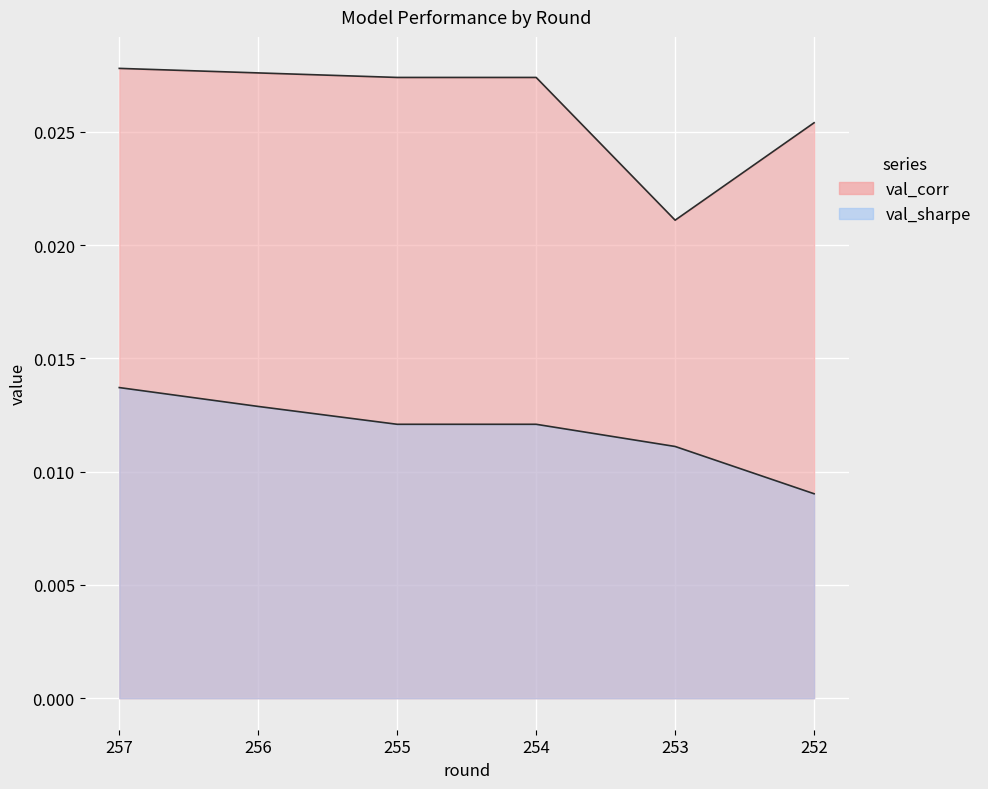

Is it true that val_sharpe equals 0.0 at 253?

False